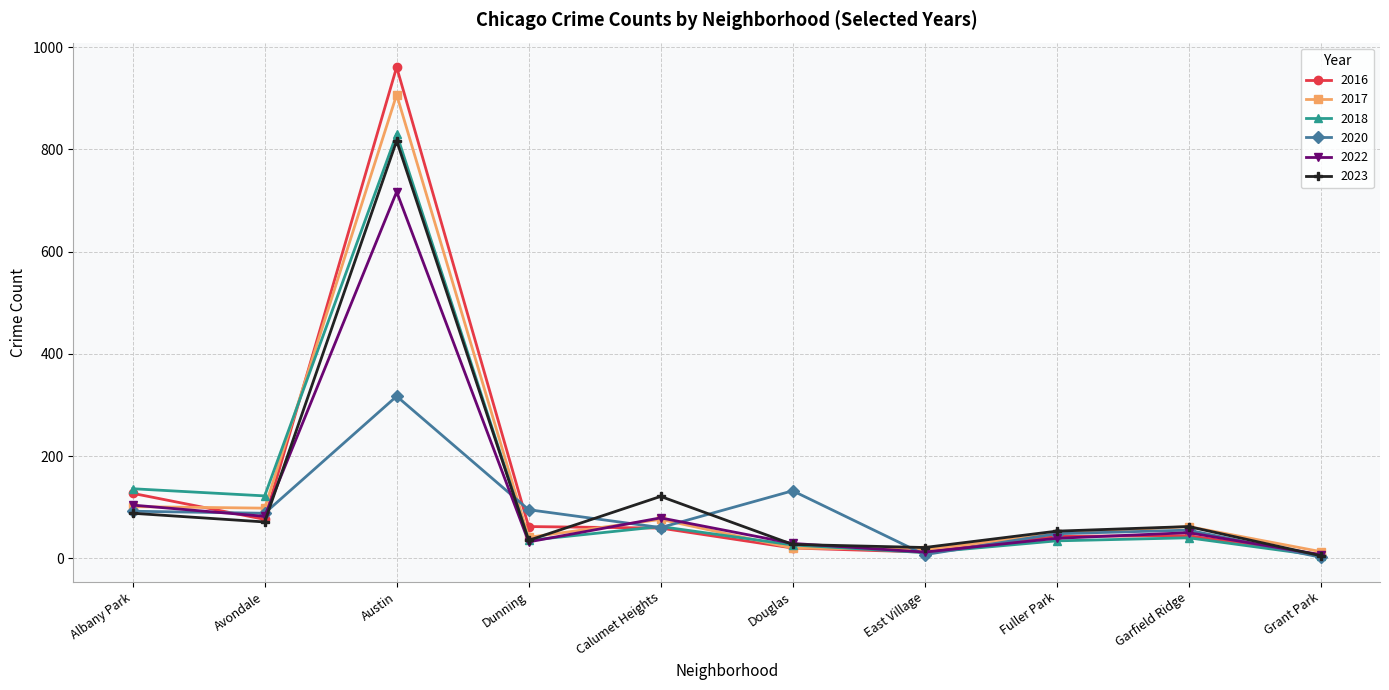

What is the difference between the second highest and second lowest values in the 2018 series?

125